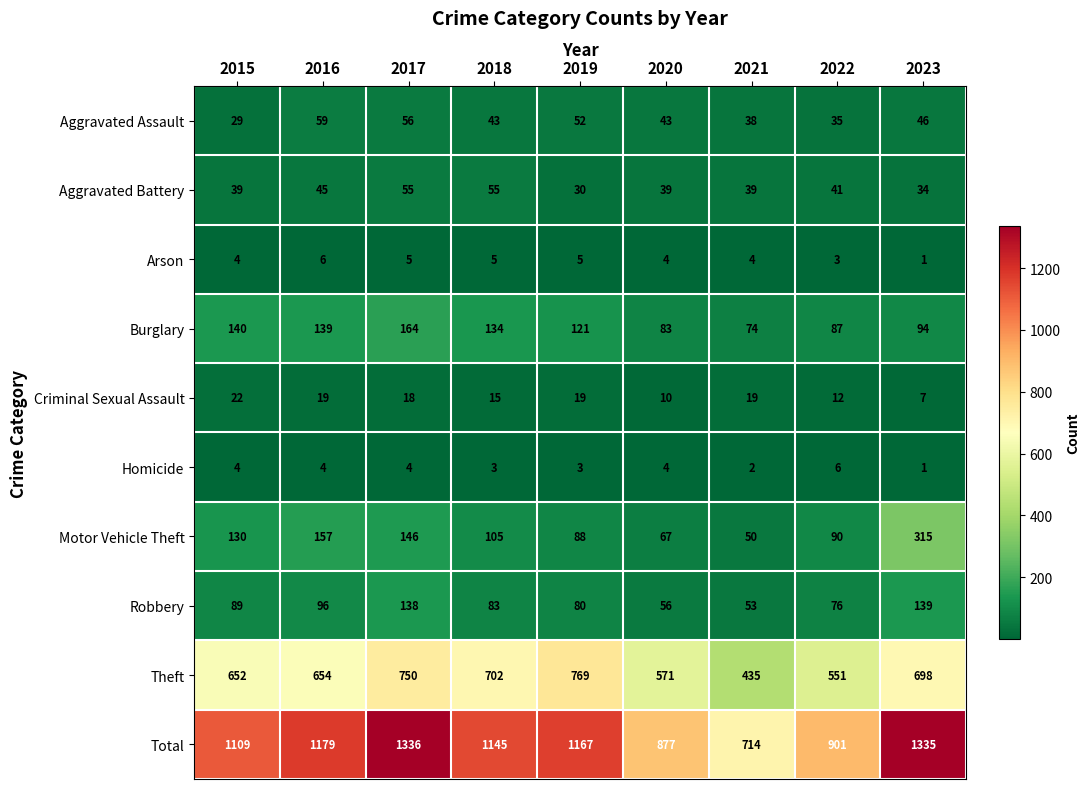

What is the sum of all Motor Vehicle Theft values?

1148